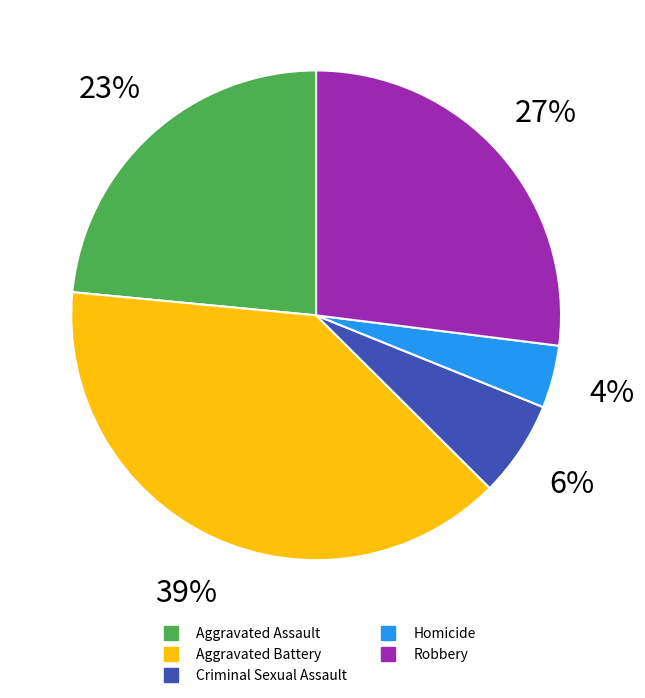

True or false: Aggravated Battery accounts for 29% of the total.

False